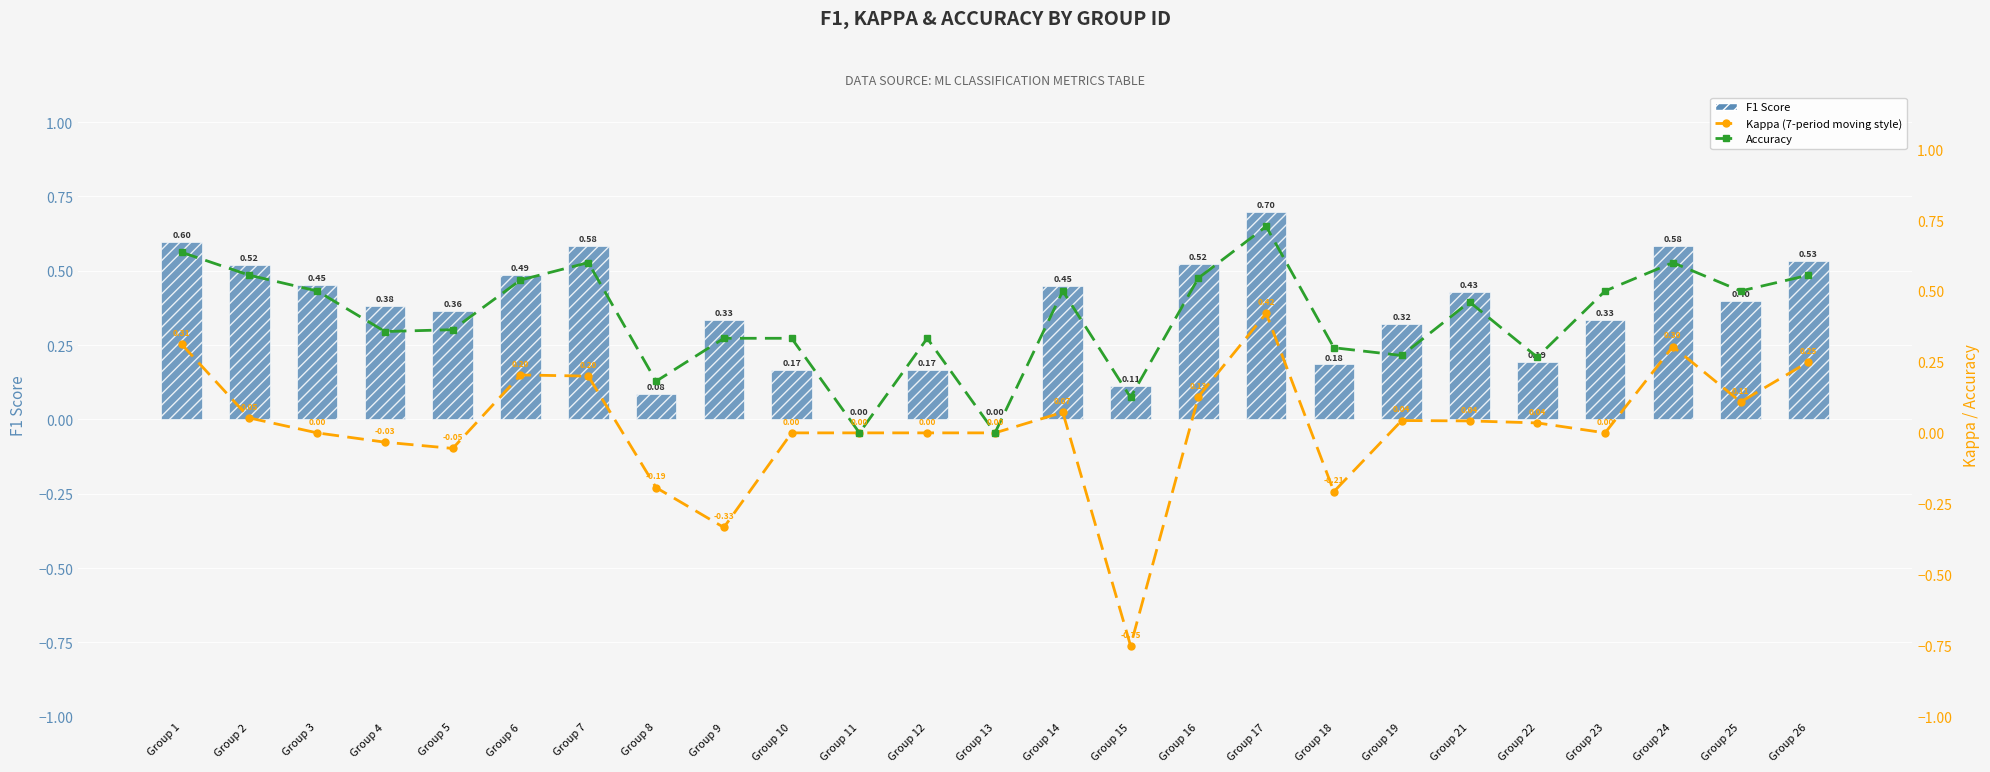

The Accuracy series shows 0.3 at Group 9. True or false?

True